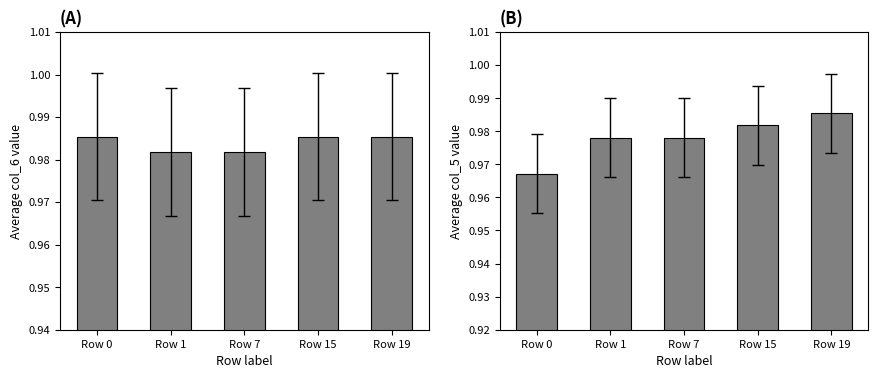

Which has a higher value, Row 0 or Row 19?

Row 0